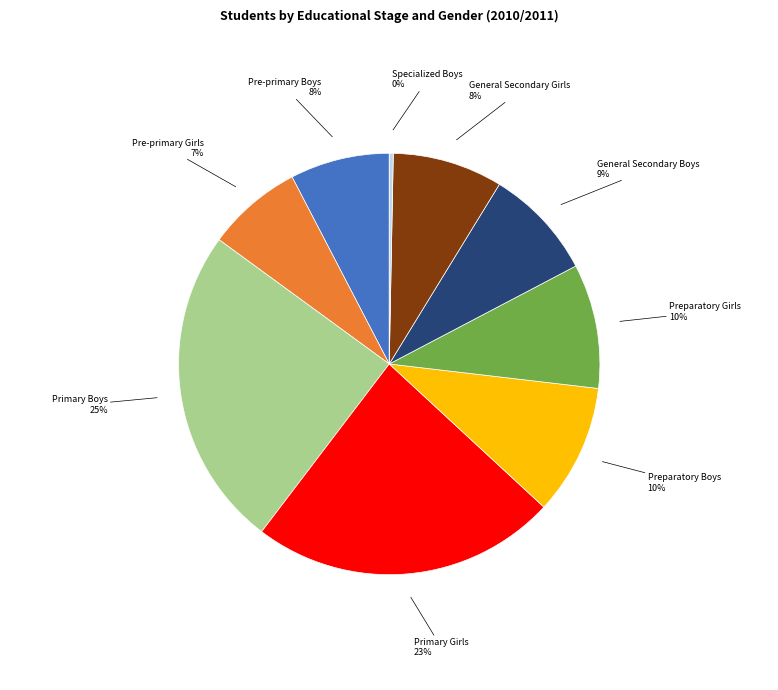

To the nearest percent, what is the average slice percentage?

11%